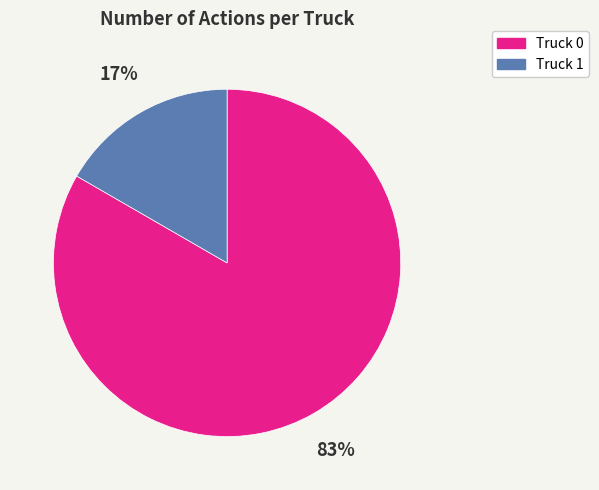

Between Truck 0 and Truck 1, which is larger?

Truck 0